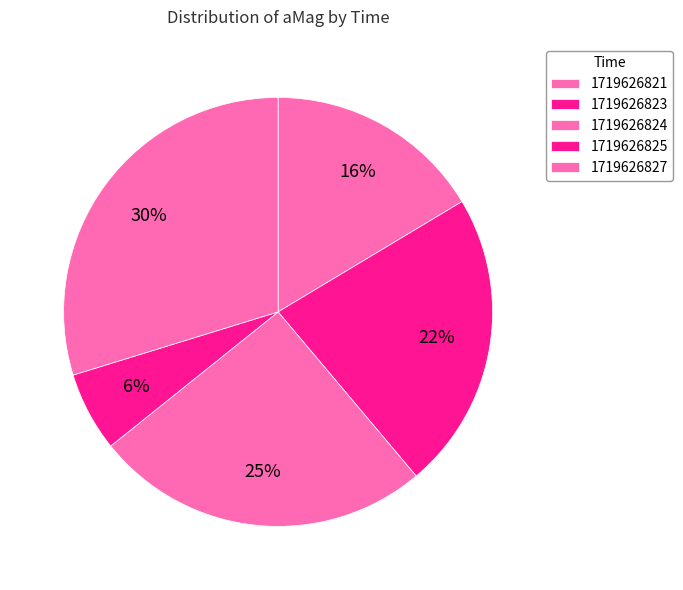

How many segments does this pie chart have?

5